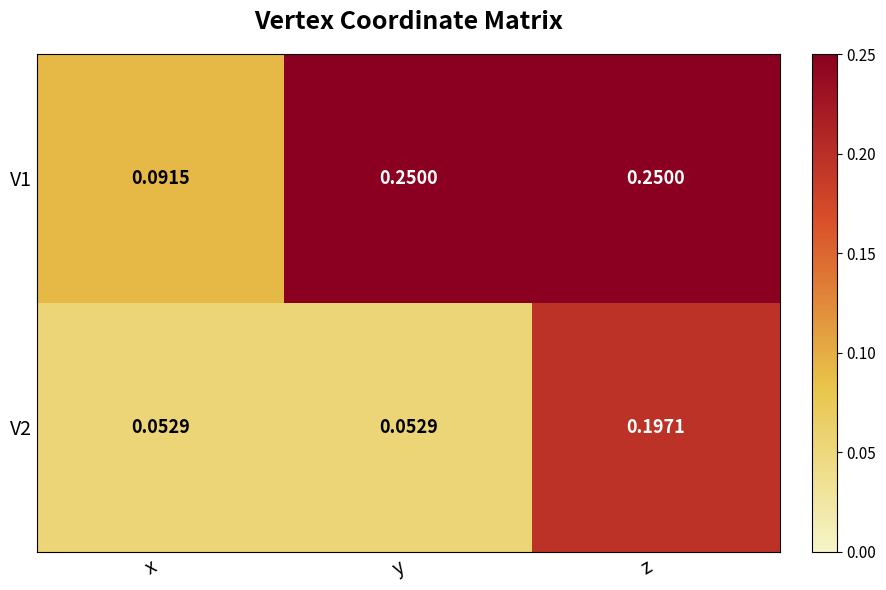

At which category is the sum across all series the highest?

z